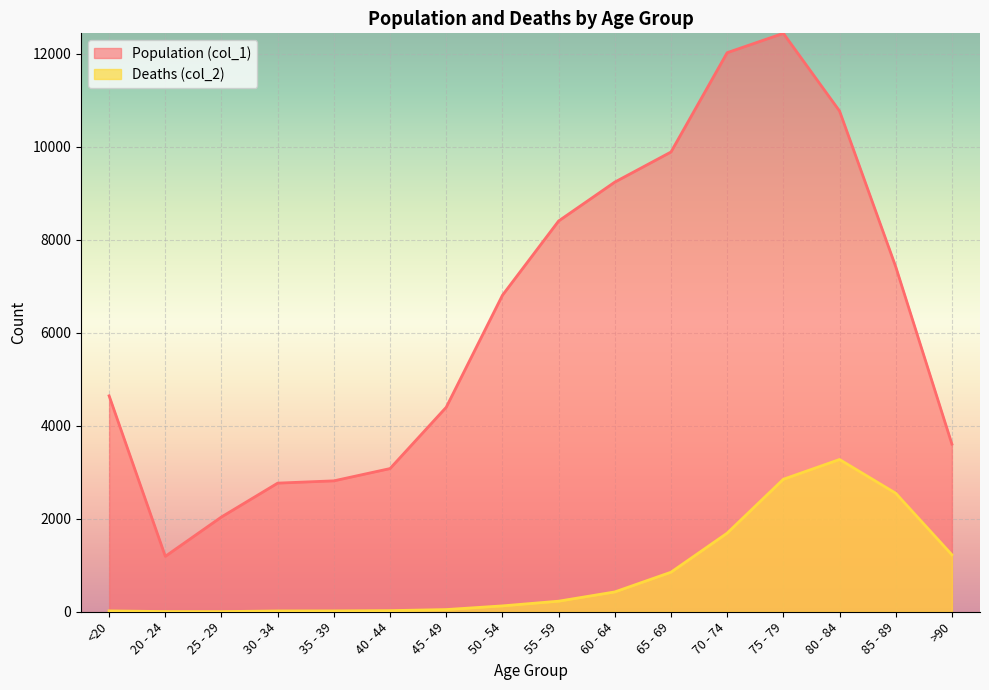

What is the difference between the highest and lowest values at 75 - 79?

9586